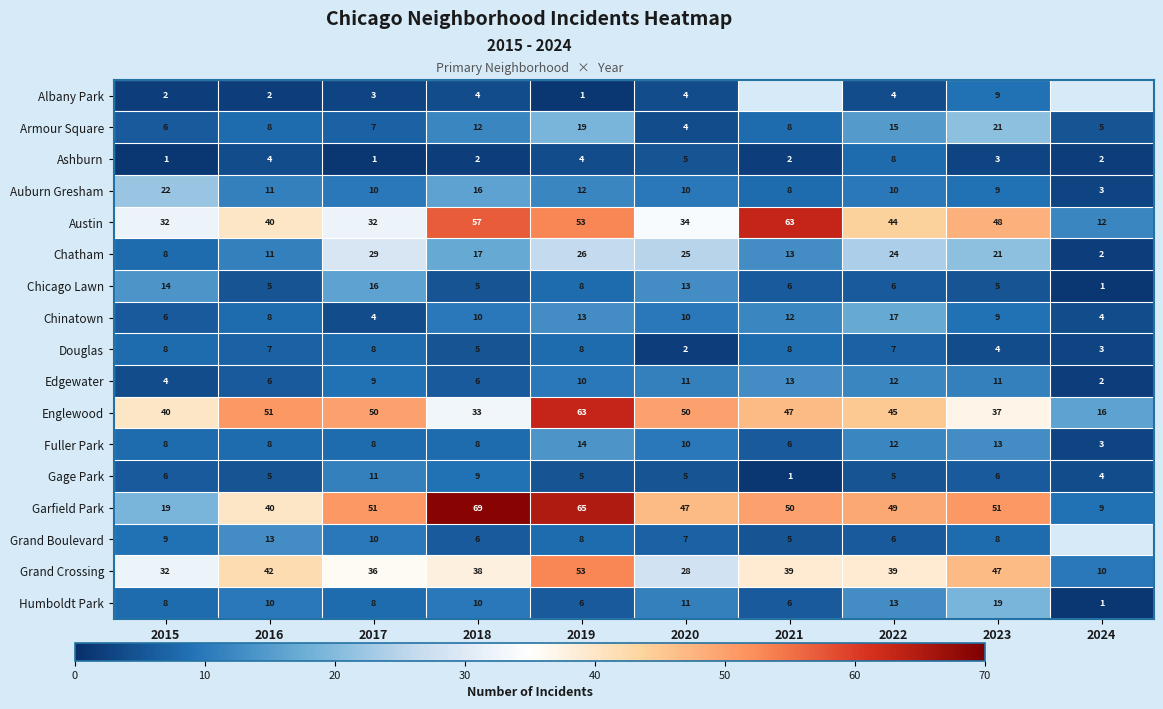

What is the total value across all series at 2016?

271